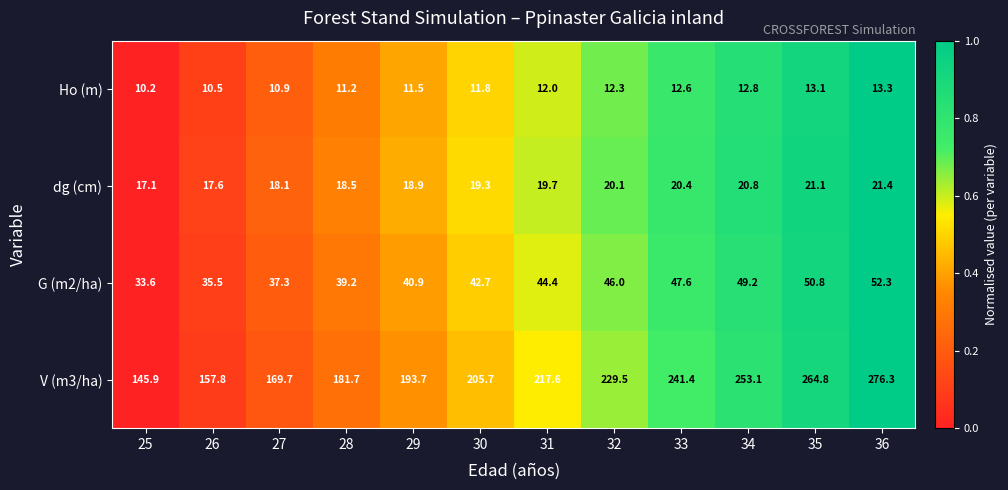

Count the number of data series in this chart.

4